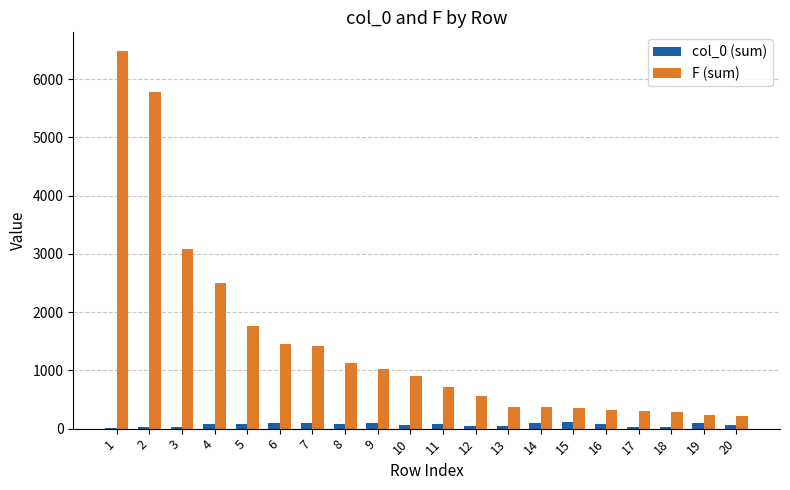

What is the greatest value displayed?

6480